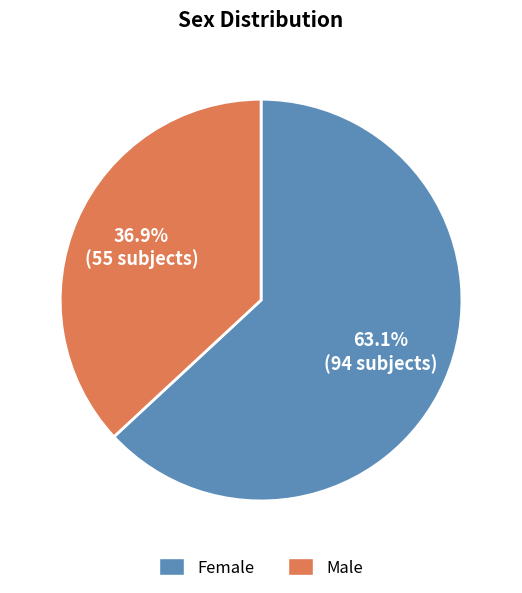

To the nearest percent, what percentage of the pie is Female?

63%